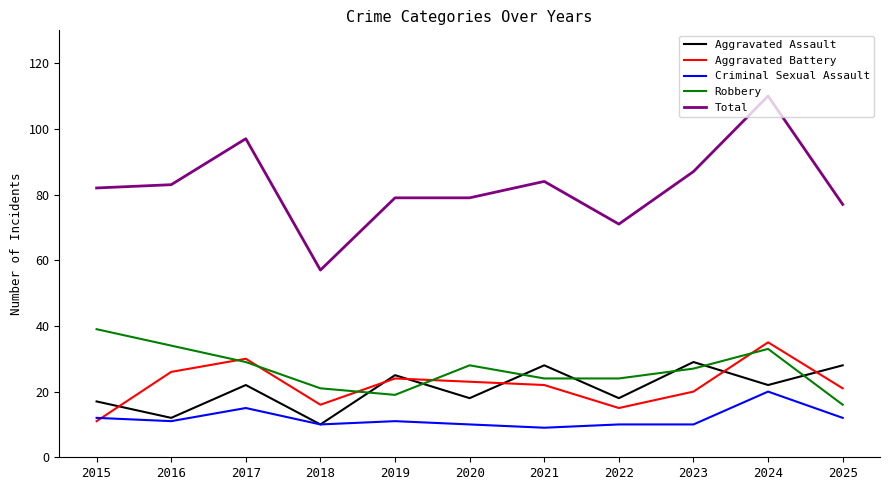

The Robbery series shows 24 at 2025. True or false?

False